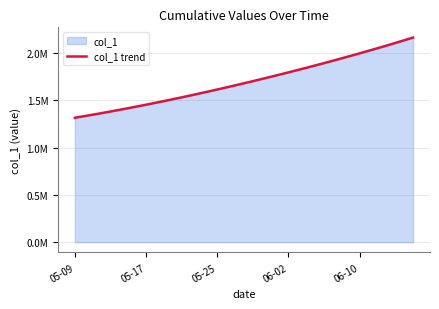

The value at 9 is 1657240.6. True or false?

True